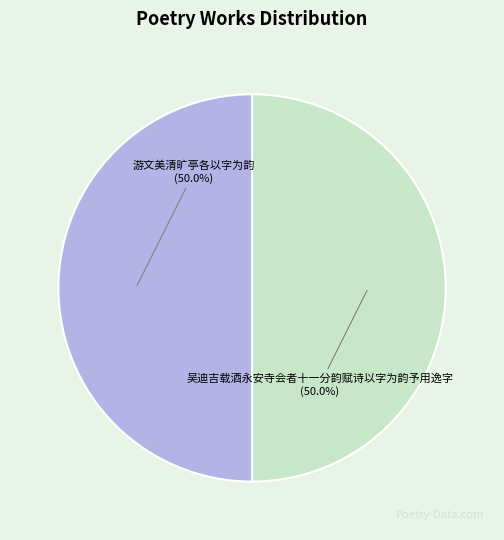

Combined, what portion of the pie is 吴迪吉载酒永安寺会者十一分韵赋诗以字为韵予用逸字 and 游文美清旷亭各以字为韵?

100.0%